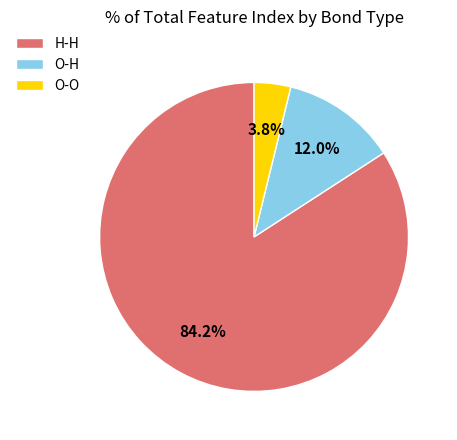

Rank the categories by value from lowest to highest.

O-O, O-H, H-H